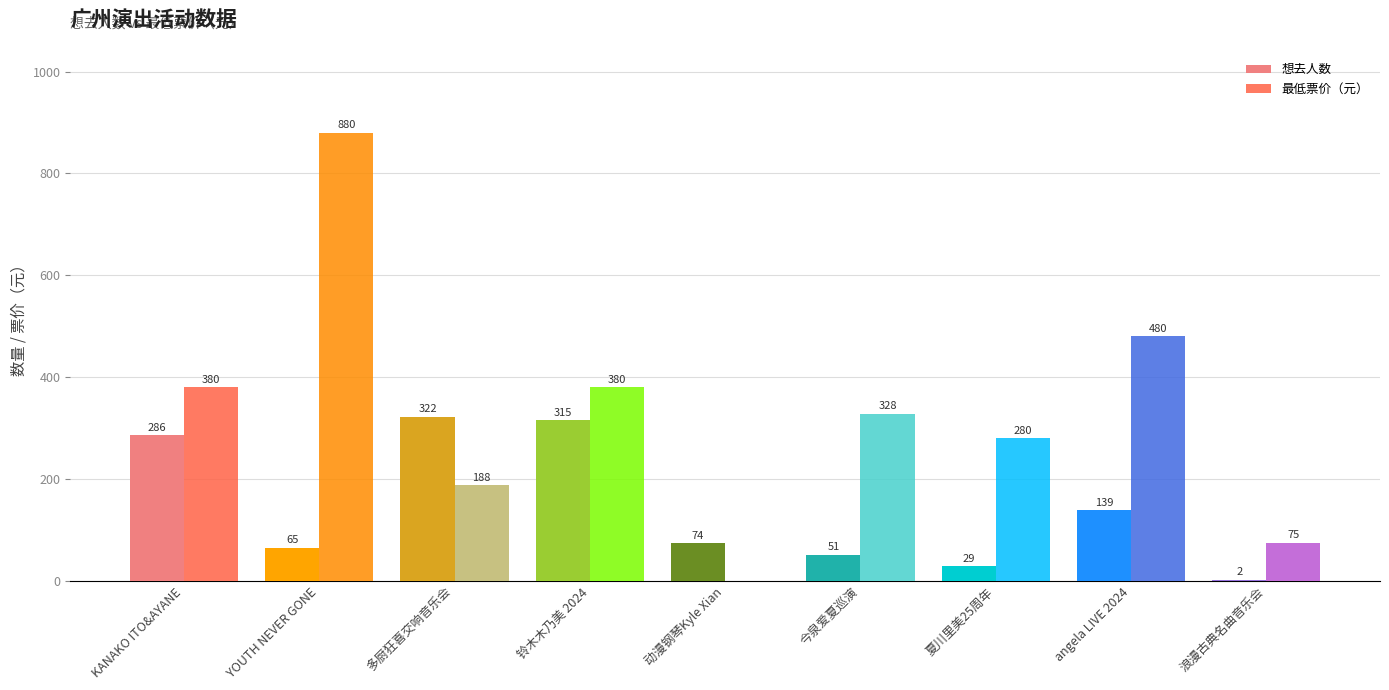

True or false: 最低票价（元） has a value of 380 at 铃木木乃美 2024.

True